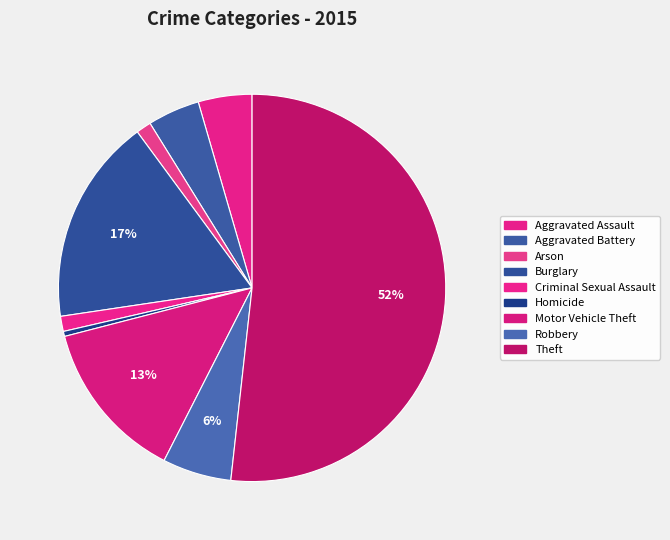

How many slices are in this pie chart?

9